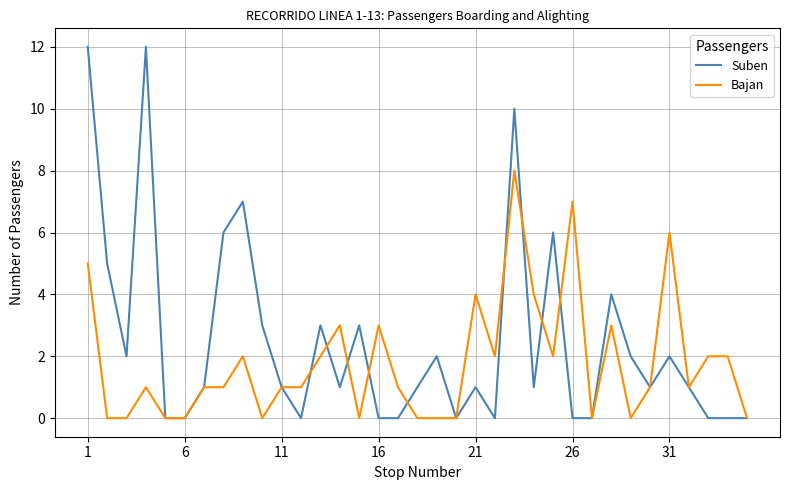

What is the maximum value for Bajan?

8